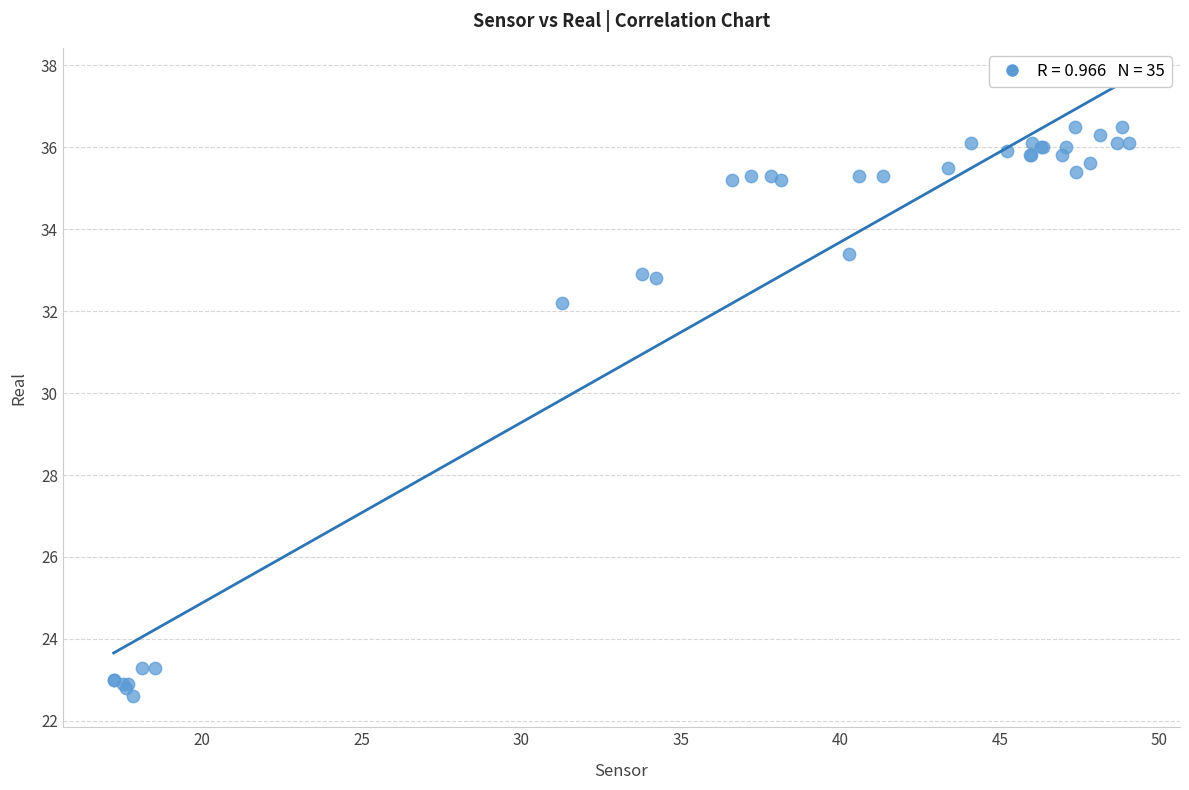

What Y value in the scatter plot is closest to 29?

32.2